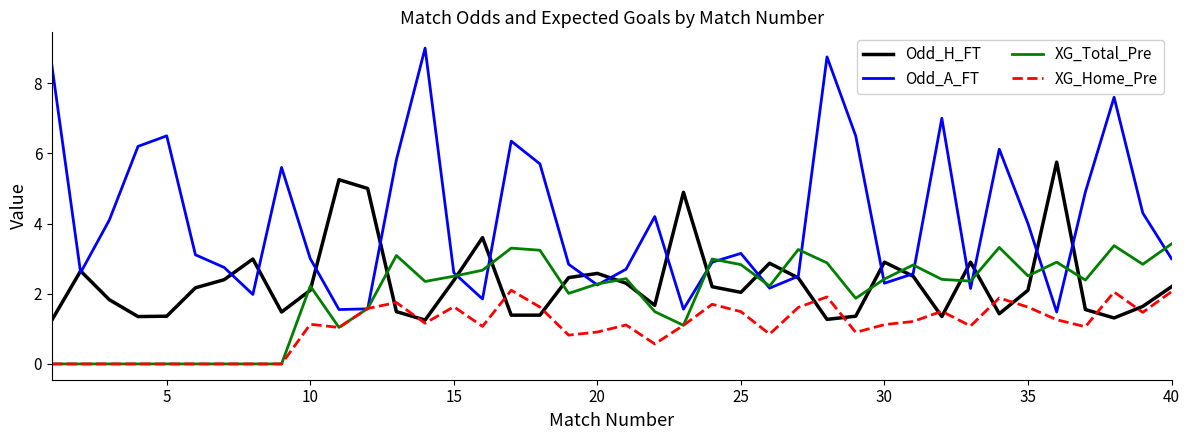

What is the highest value of the Odd_A_FT series?

9.0